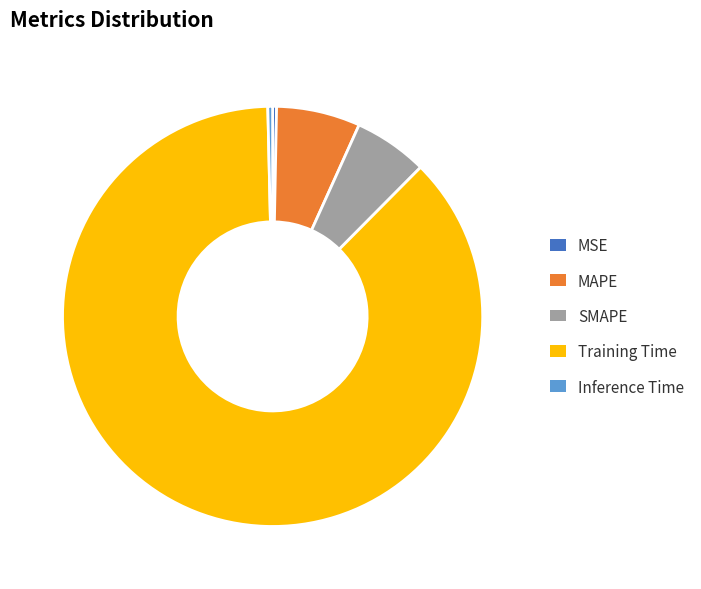

How many segments does this pie chart have?

5